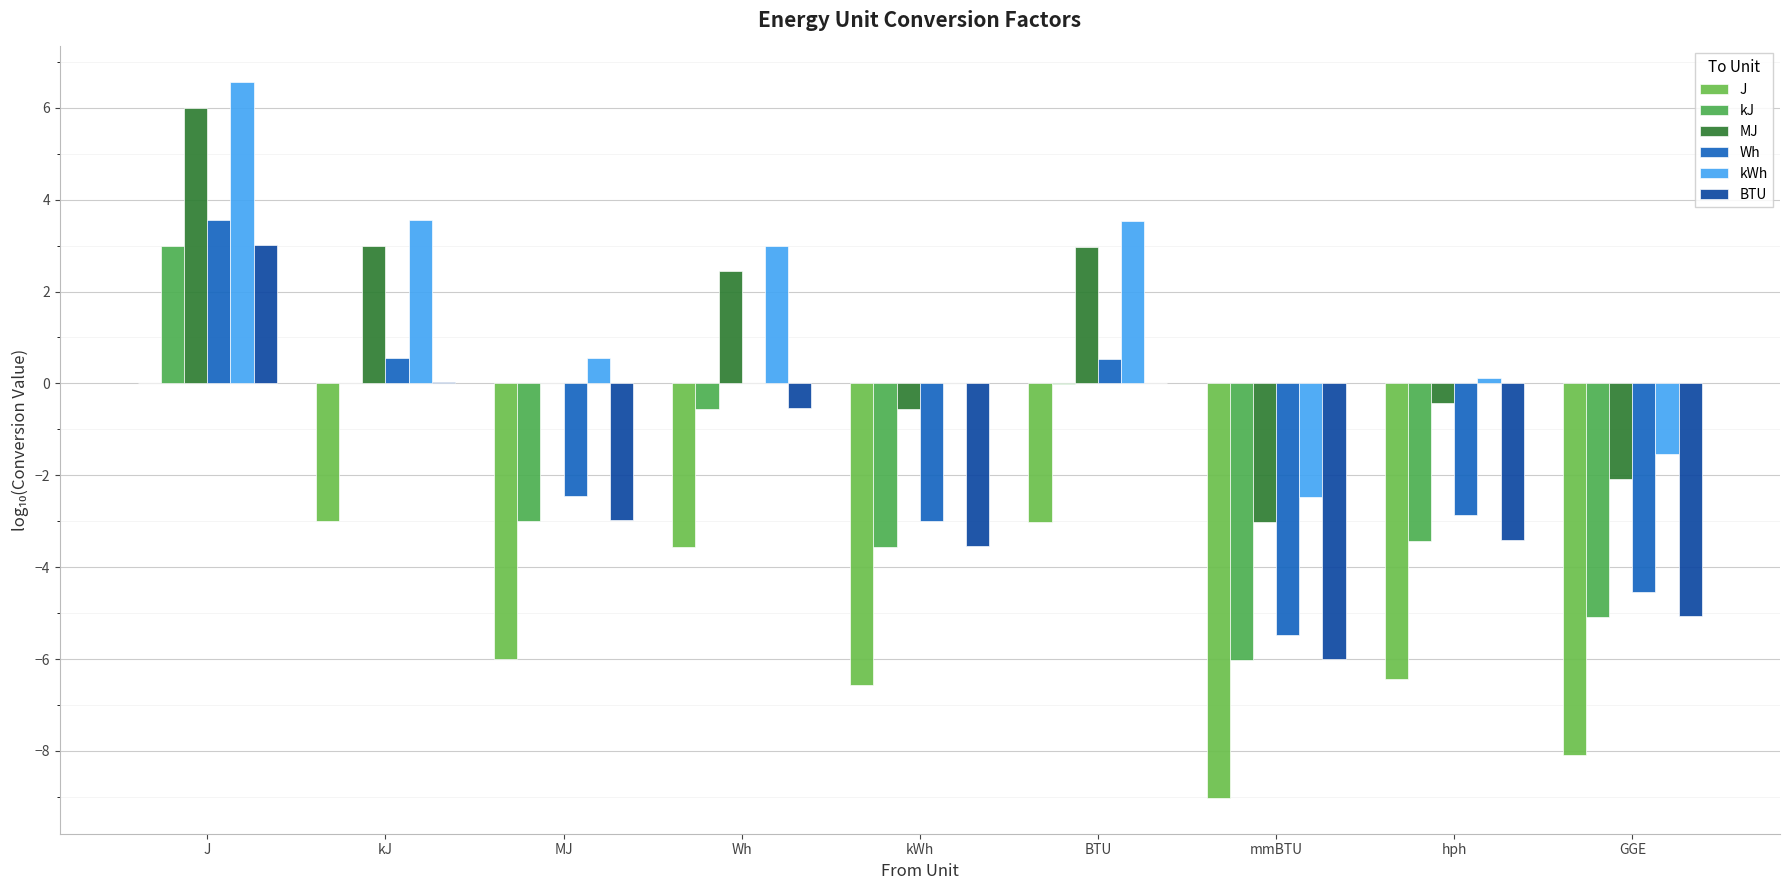

How many data points in BTU are above -2?

4